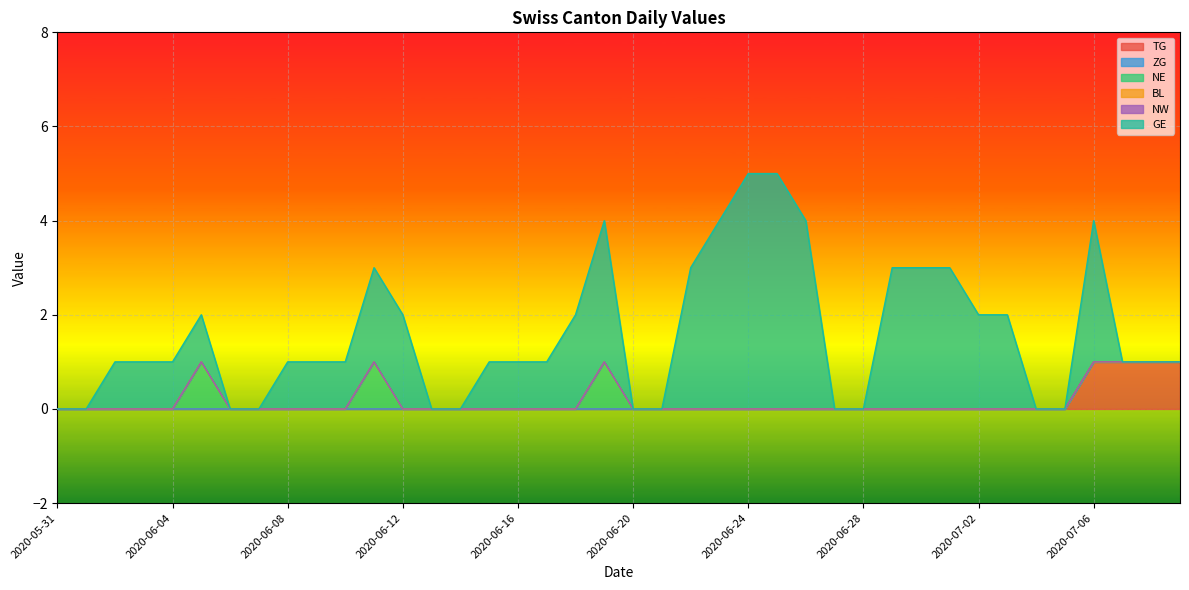

At which category is the sum across all series the highest?

2020-06-24